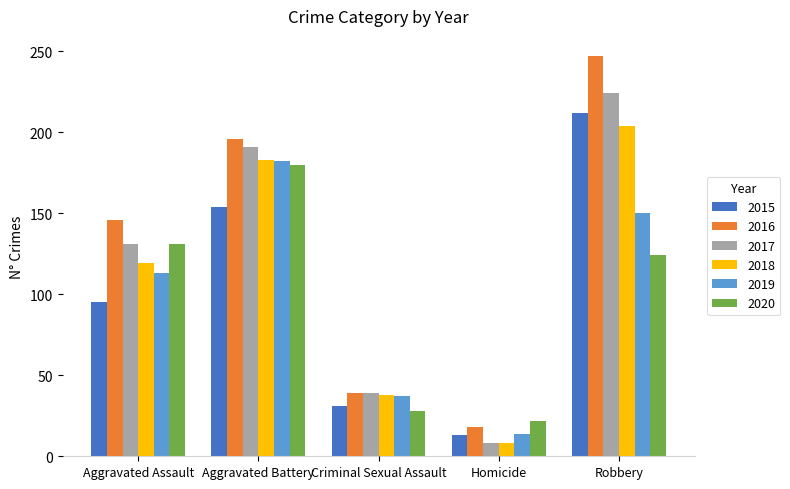

Read the 2016 value at Aggravated Assault, to the nearest 5.

145